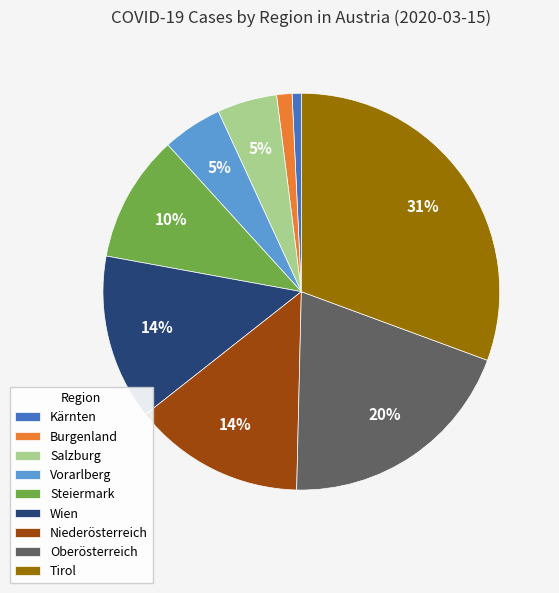

Is the sum of Kärnten and Oberösterreich greater than half?

No